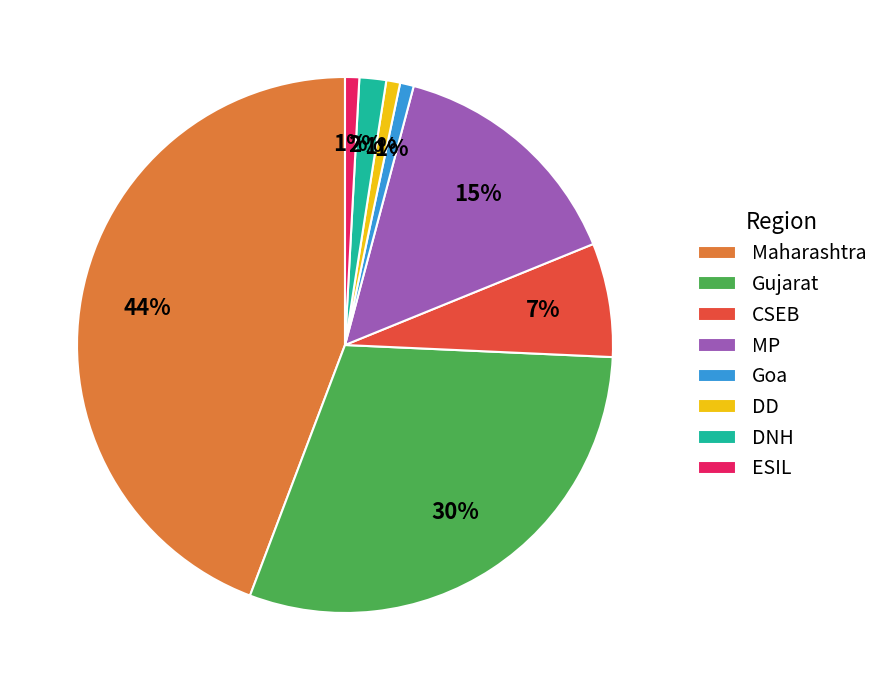

Is it true that DD is 1% of the pie?

True